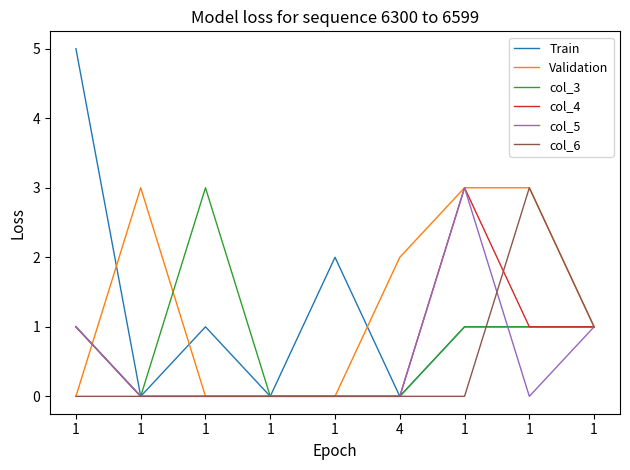

Which series has the largest total across all categories?

Validation